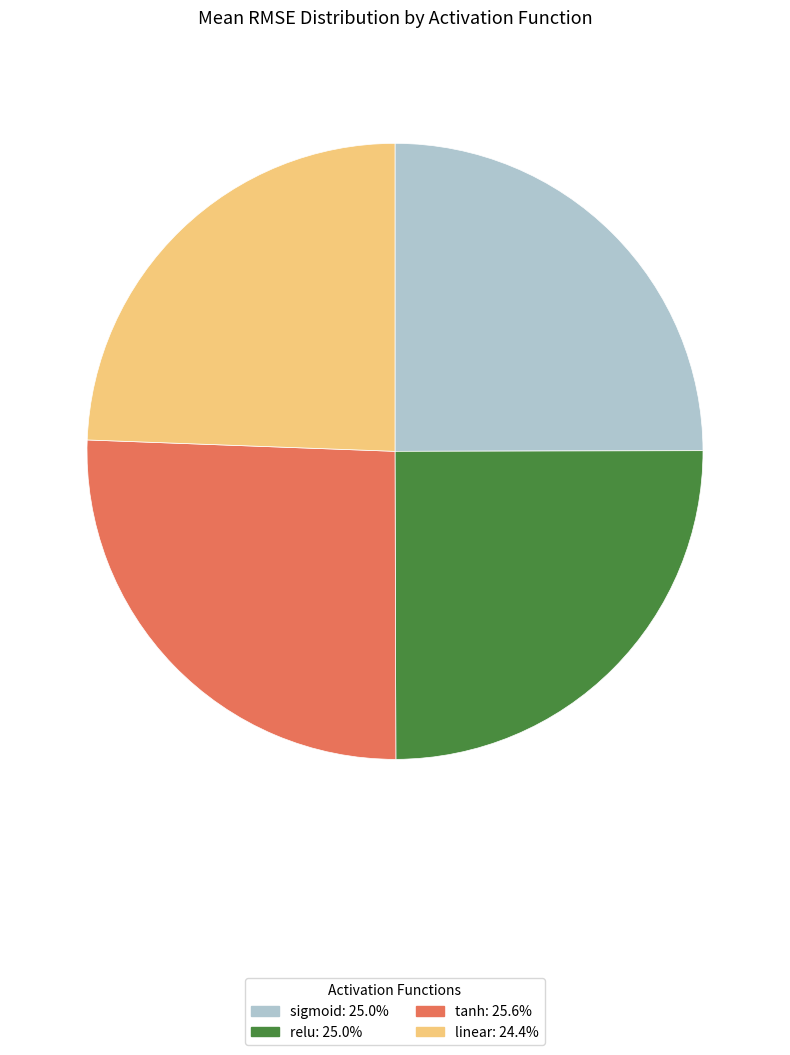

Is linear the majority of the pie?

No